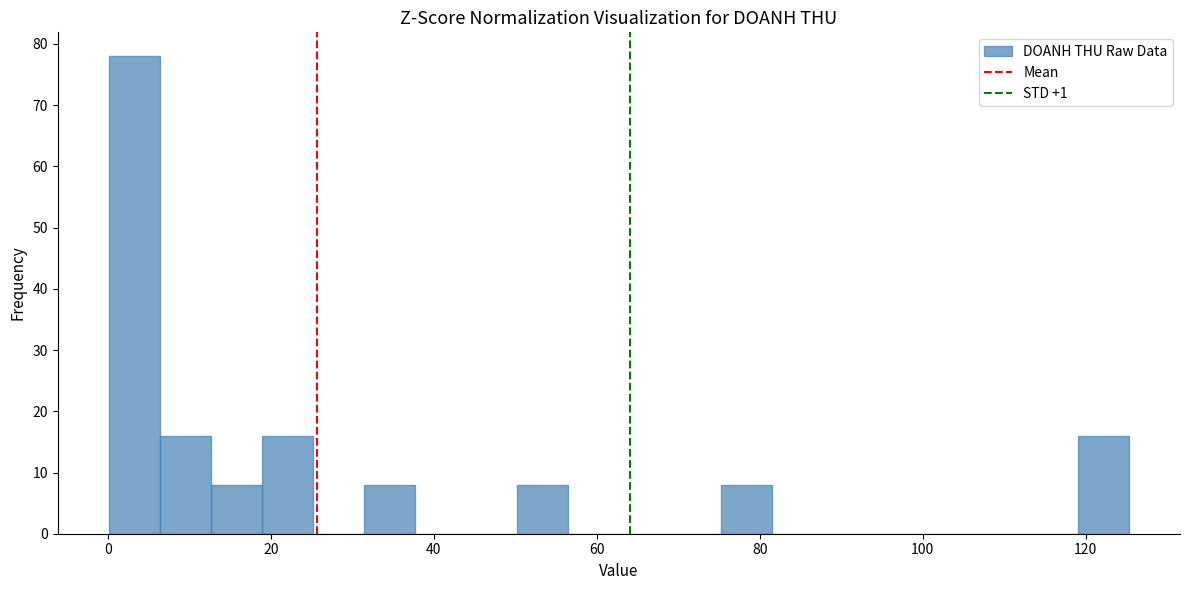

Read against the x-axis, roughly where is the centre of the tallest bar?

4